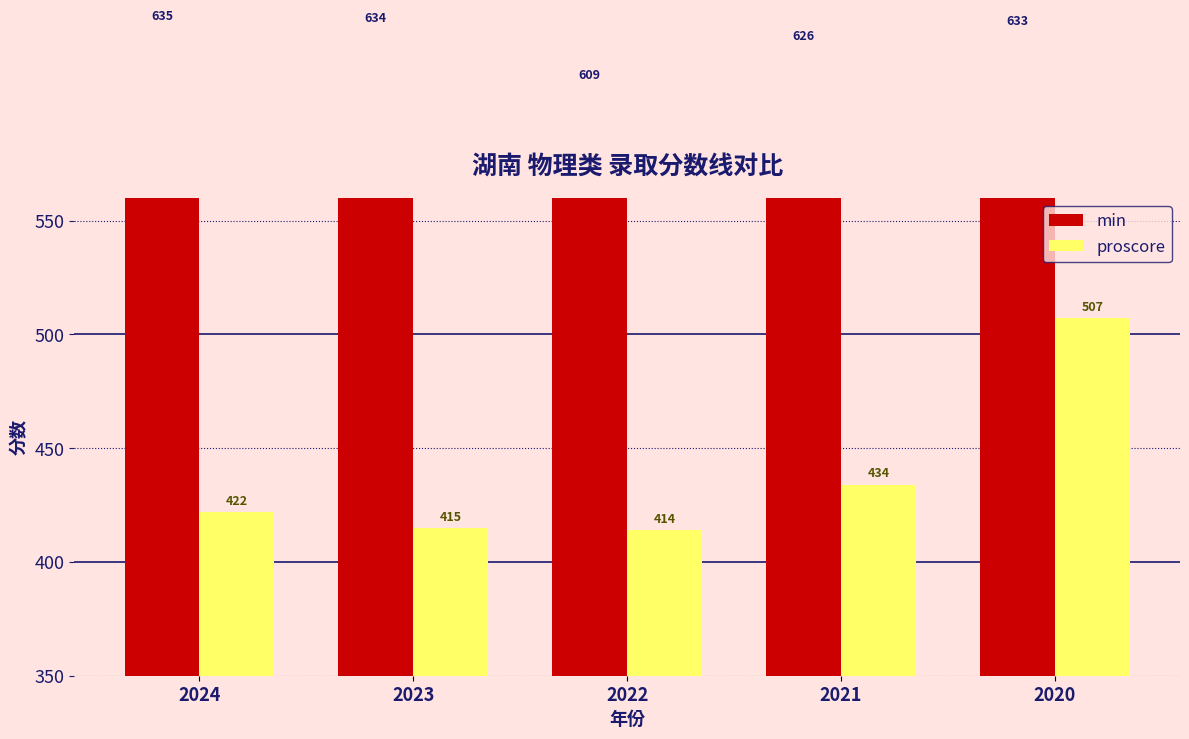

What is the average value of the min series?

627